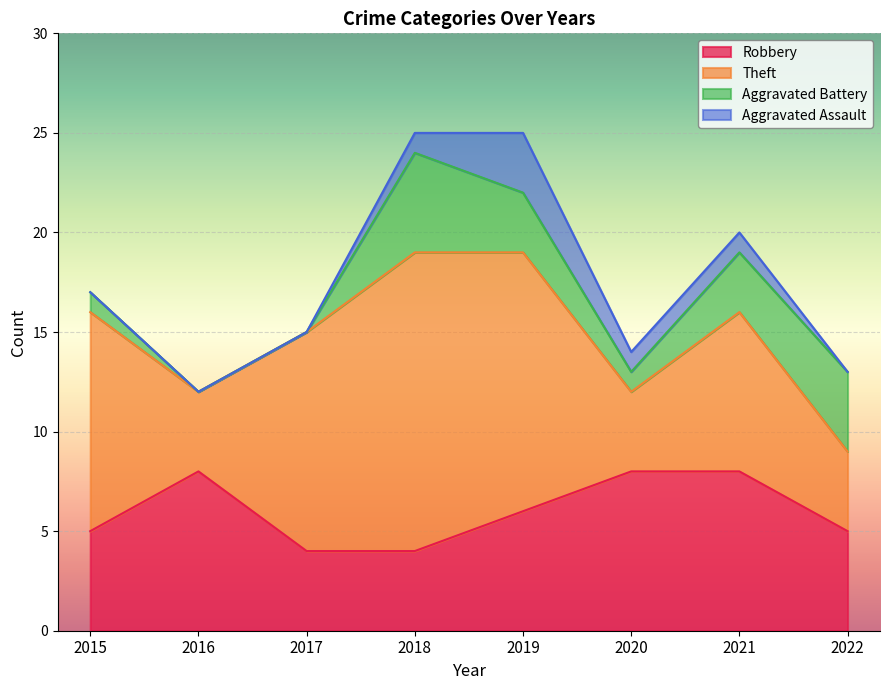

Rank the series at 2016 from highest to lowest value.

Total, Robbery, Theft, Aggravated Battery, Aggravated Assault